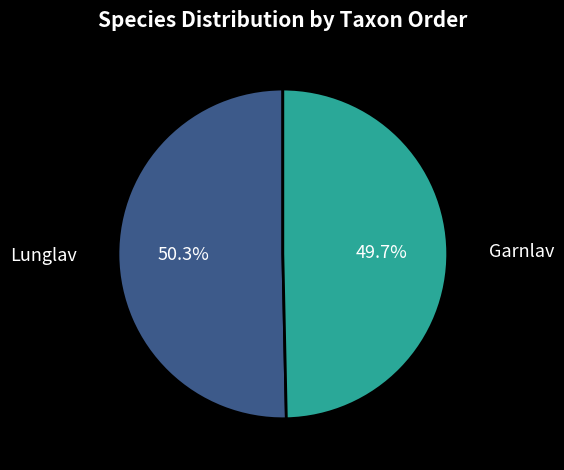

What is the majority slice?

Lunglav